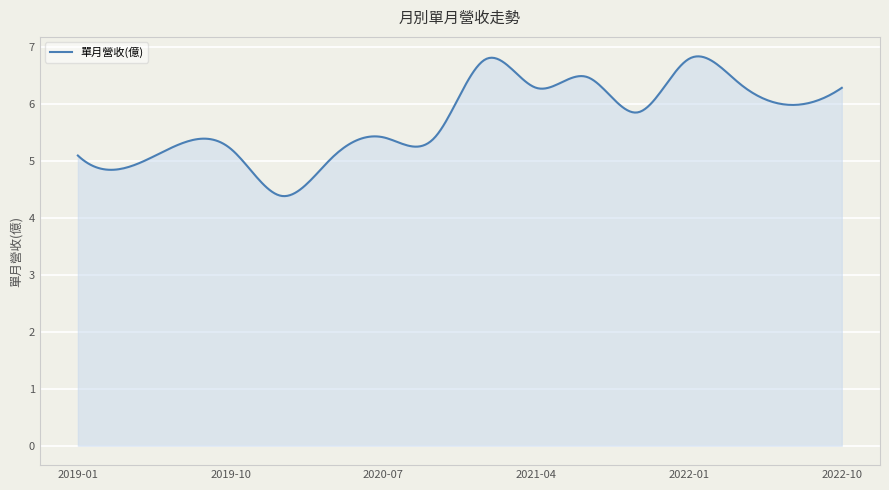

What is the average value?

5.7